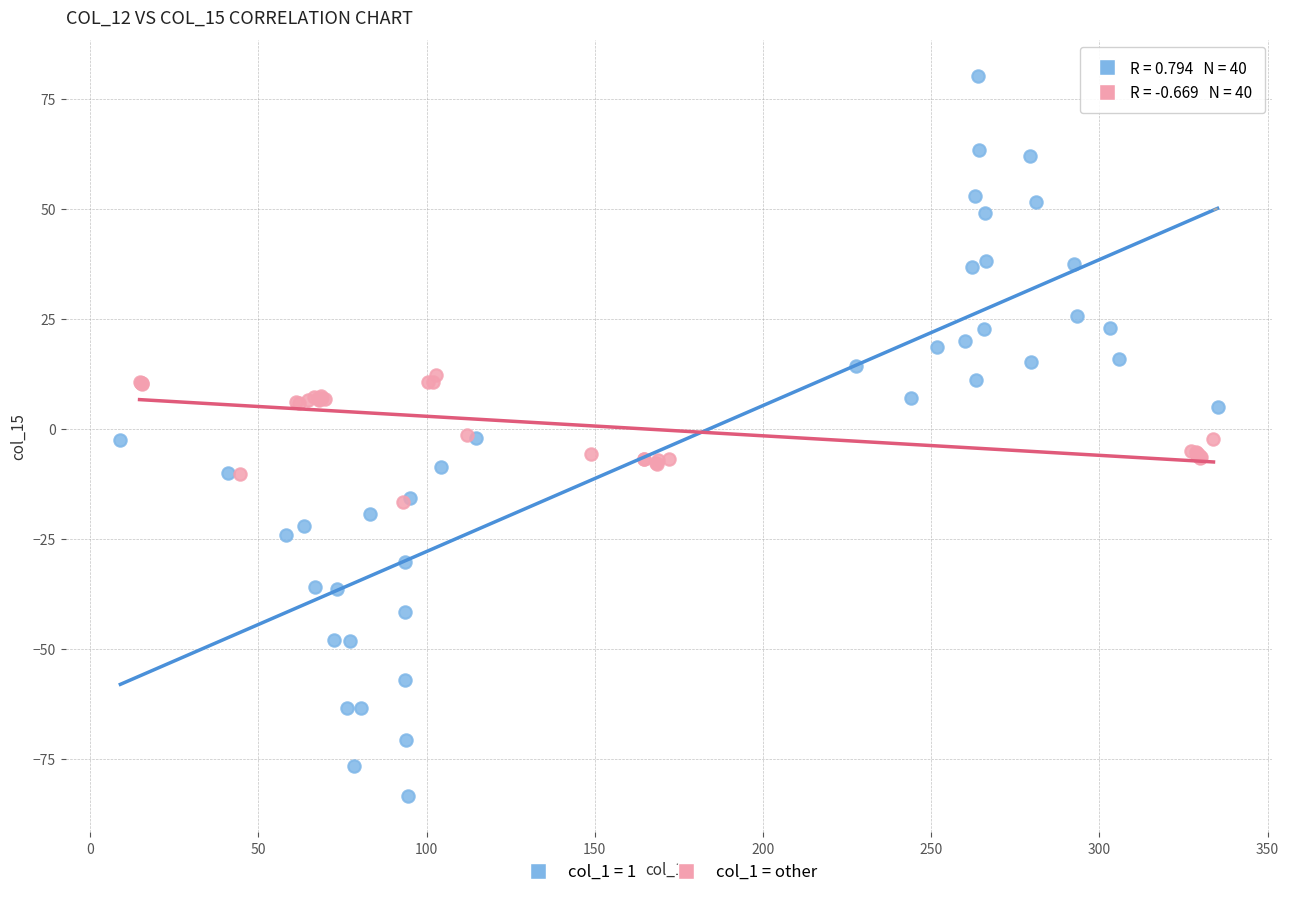

Which series has the widest spread of Y values?

col_1 = 1